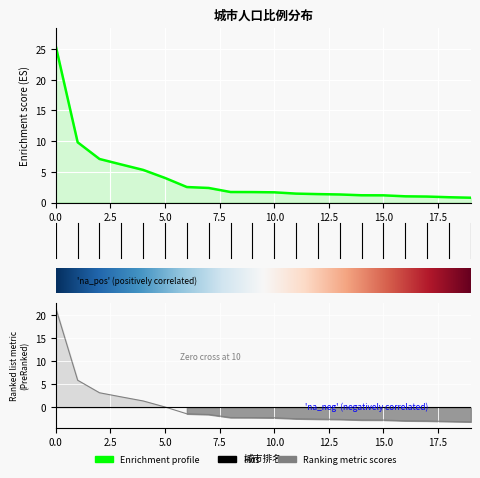

True or false: there are more than 2 points higher than both neighbors.

False